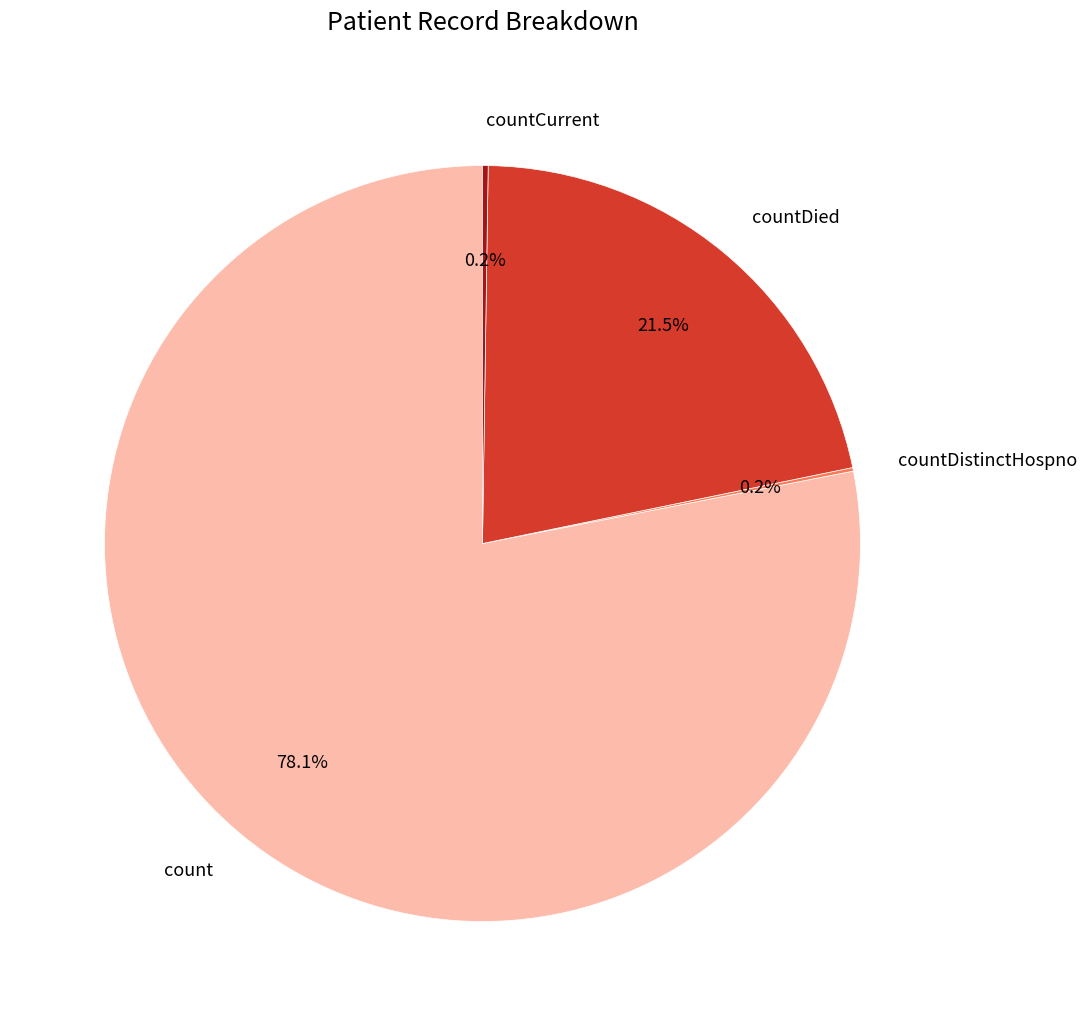

What percentage is NOT represented by count?

21.9%